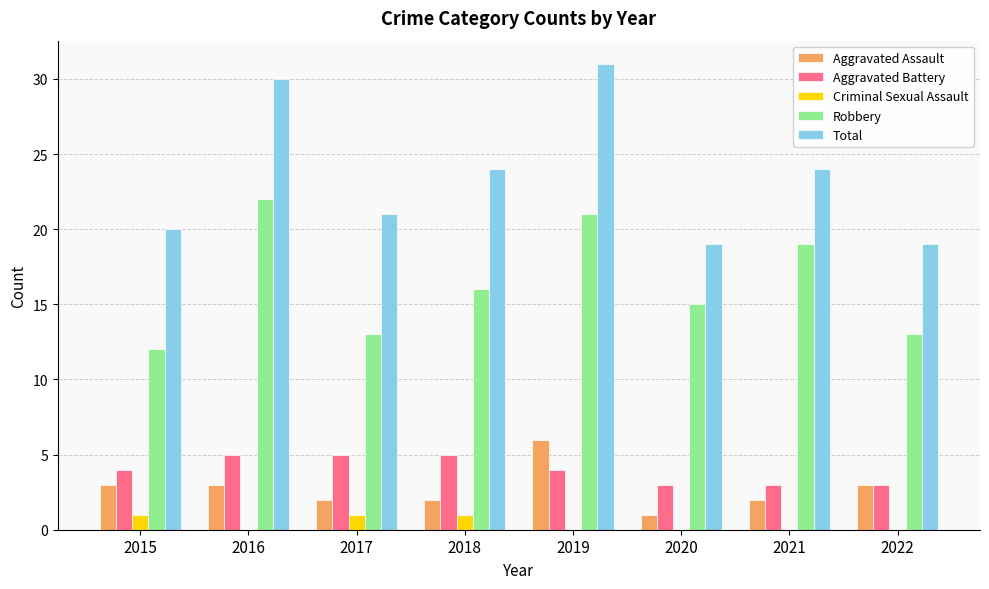

The Aggravated Battery series shows 7 at 2015. True or false?

False